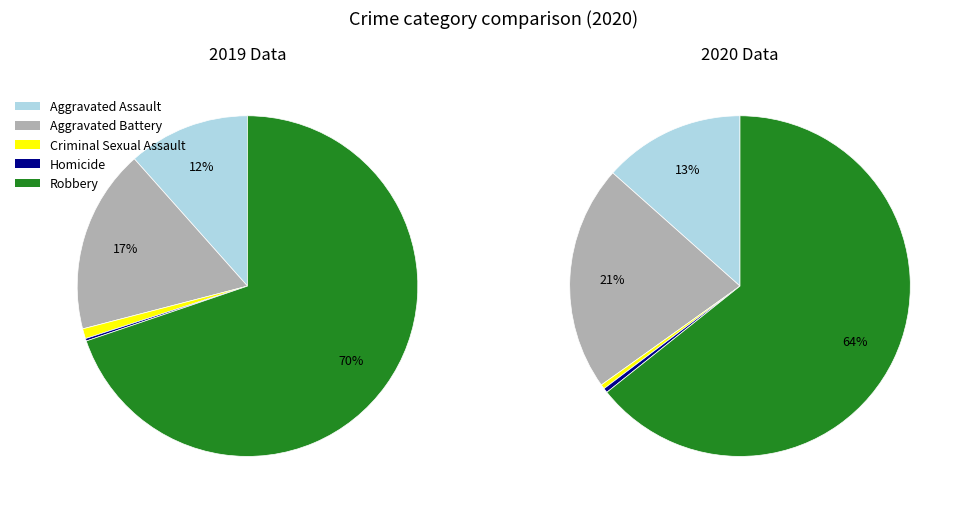

What percentage is NOT represented by Aggravated Assault?

86.6%